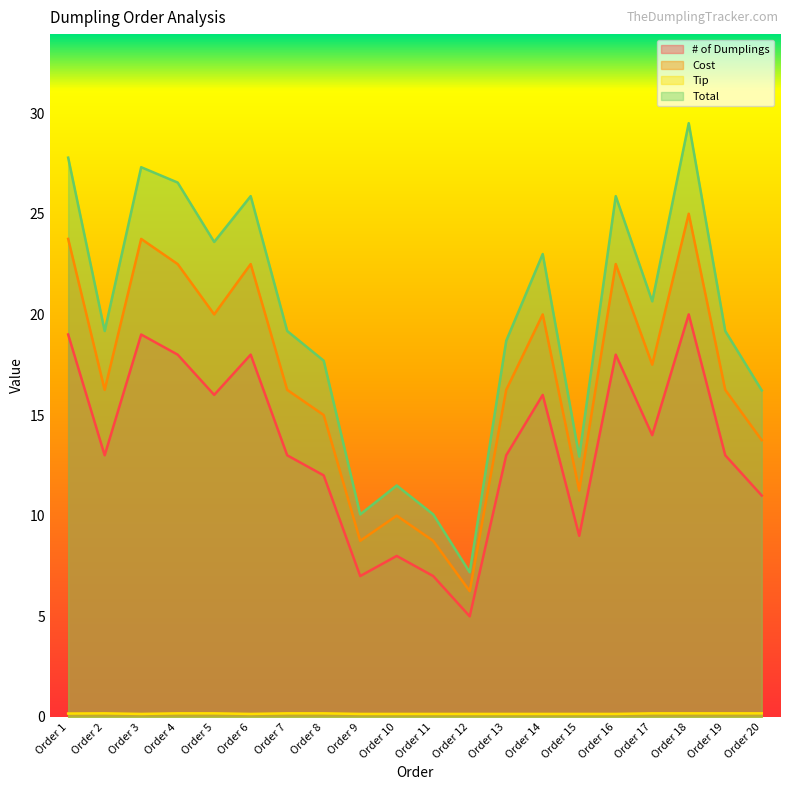

Which series has the widest spread of values?

Total